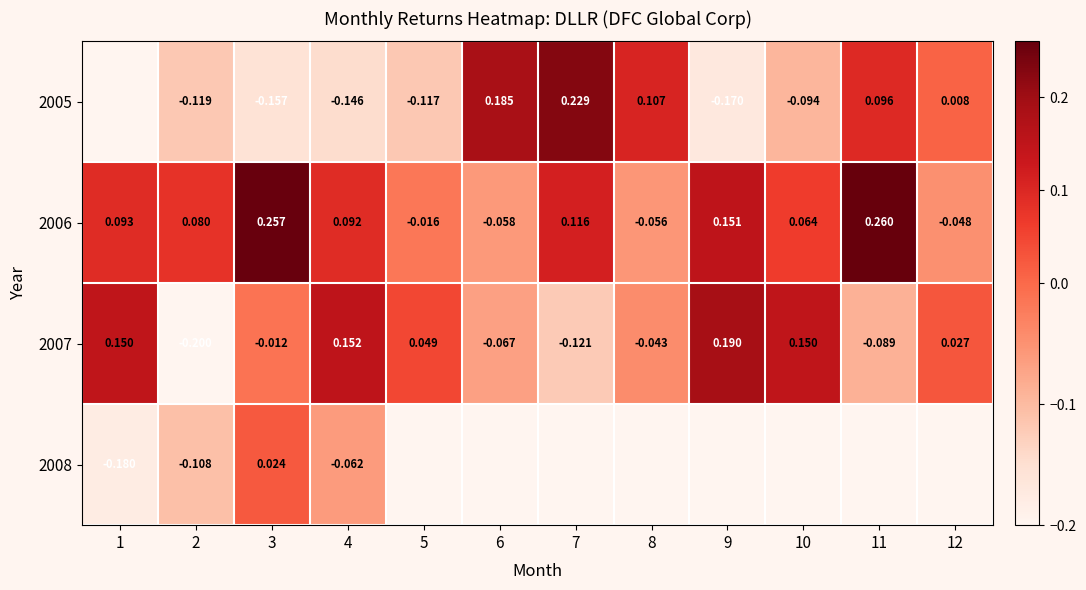

True or false: 2005 has a value of 0.0 at 12.

False